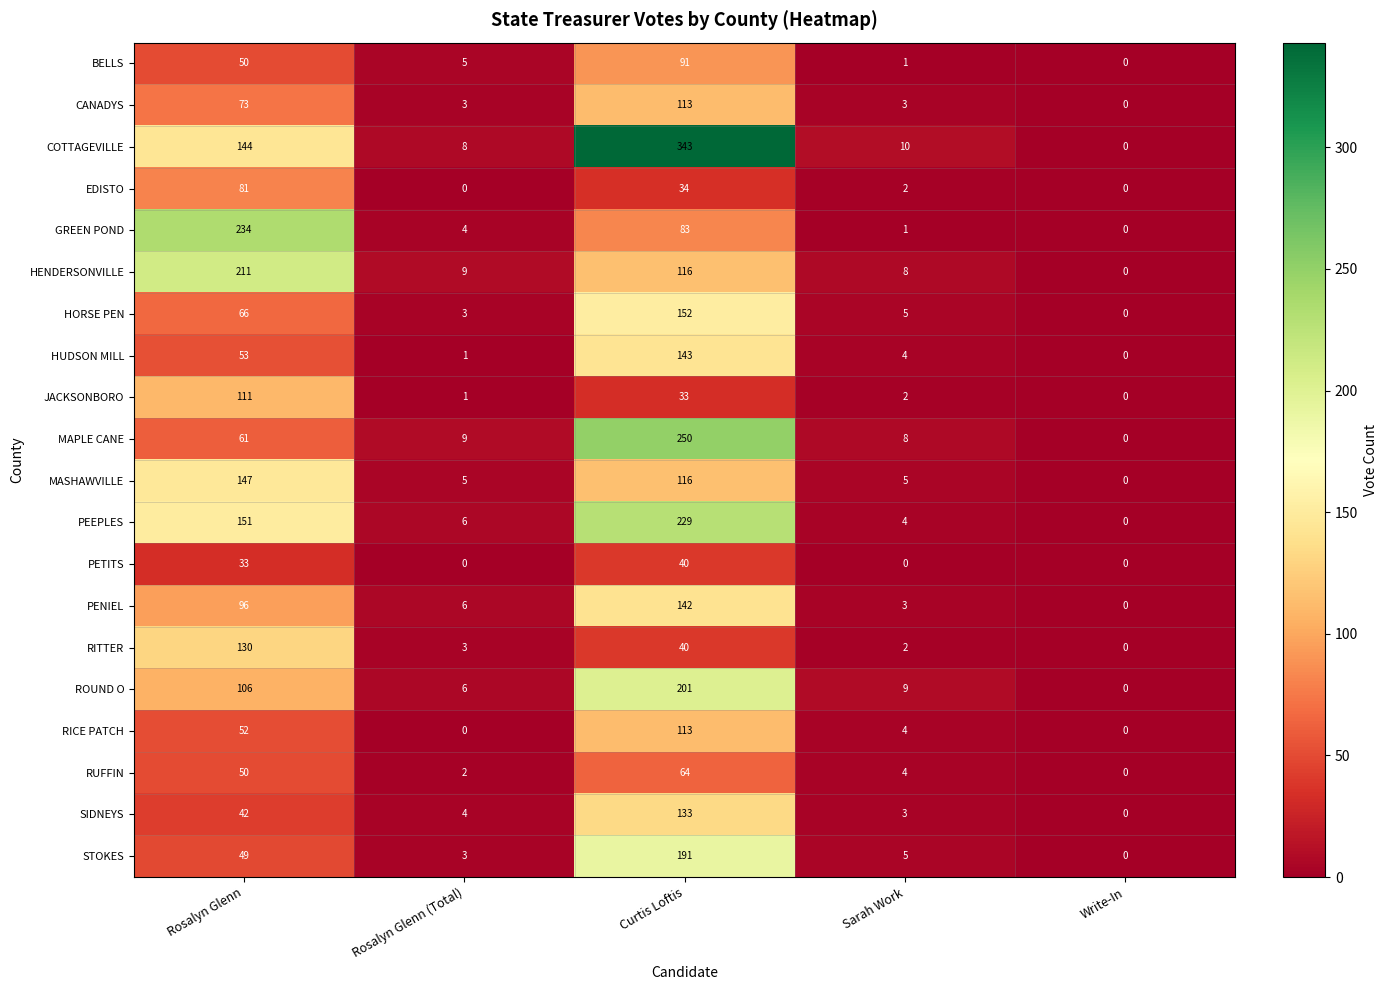

What is the difference between the CANADYS values at Write-In and Rosalyn Glenn?

73